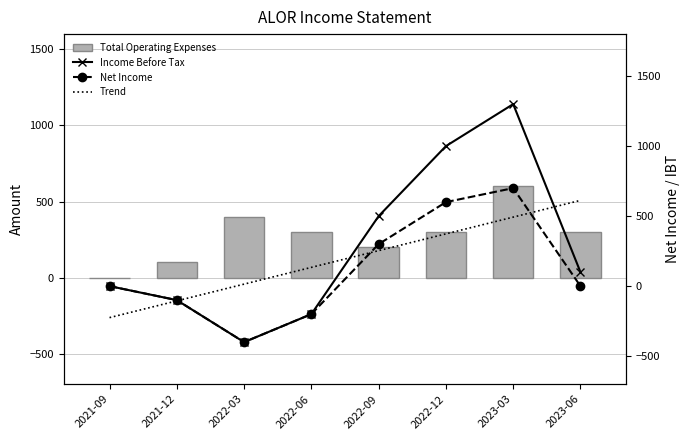

What is the label of the 7th bar from the left?

2023-03